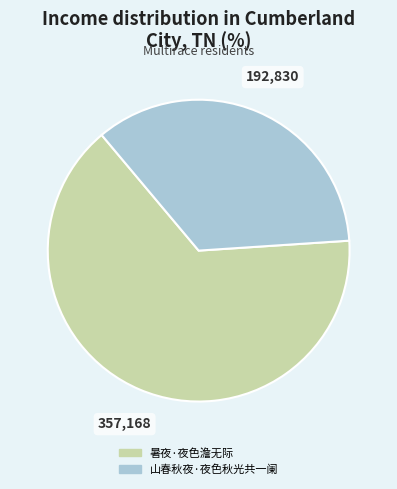

Which has a higher value, 暑夜·夜色澹无际 or 山春秋夜·夜色秋光共一阑?

暑夜·夜色澹无际